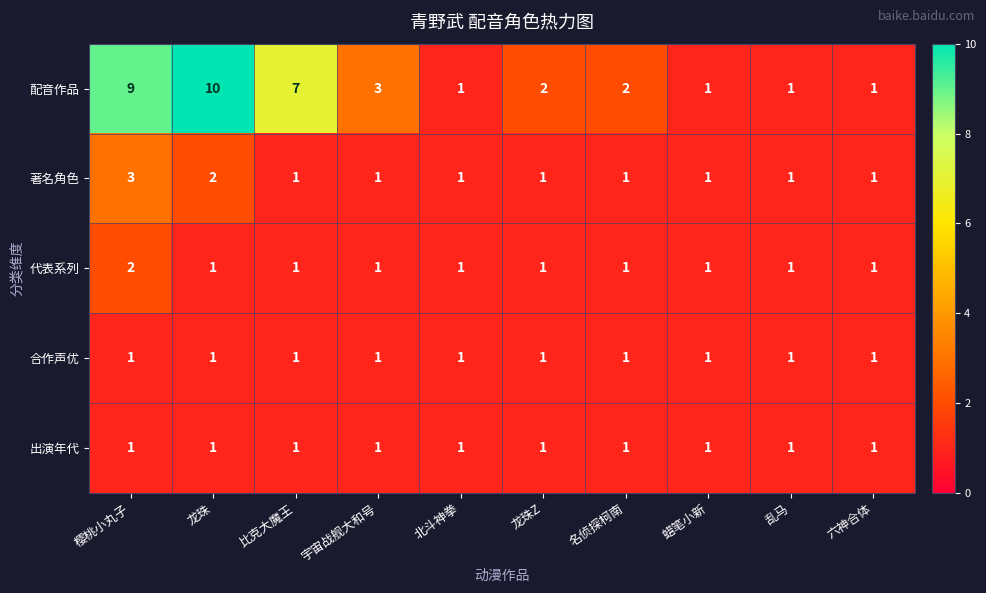

The value of 著名角色 at 蜡笔小新 is 1. True or false?

True